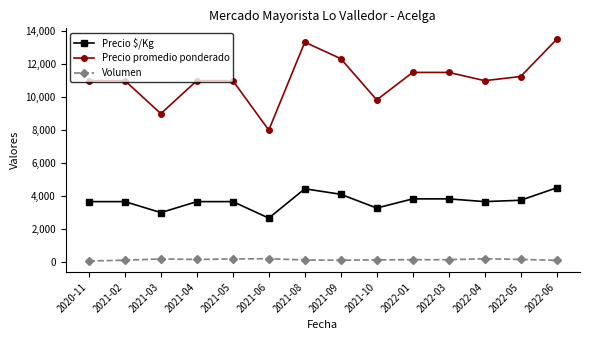

What is the maximum value shown in the chart?

13500.0